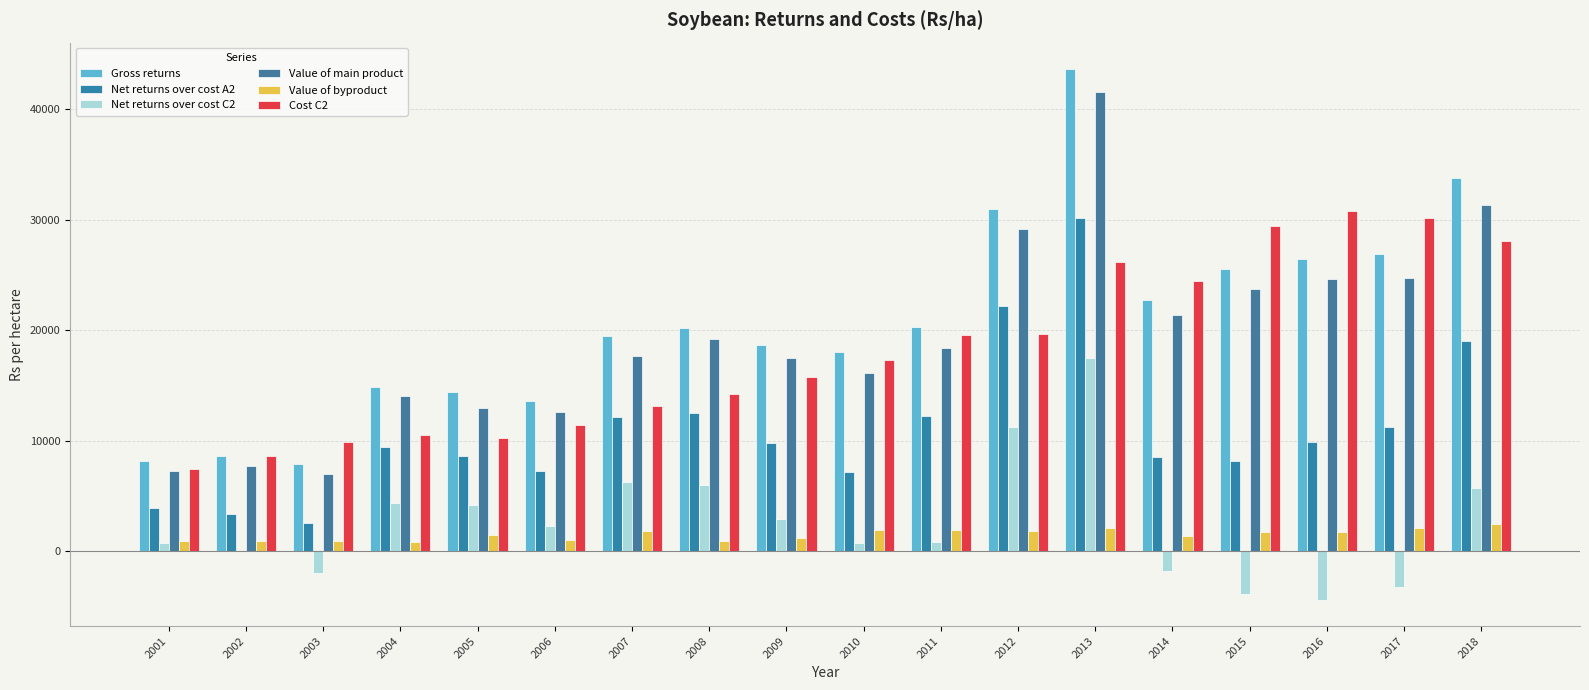

What is the difference between the Value of byproduct values at 2009 and 2001?

282.0